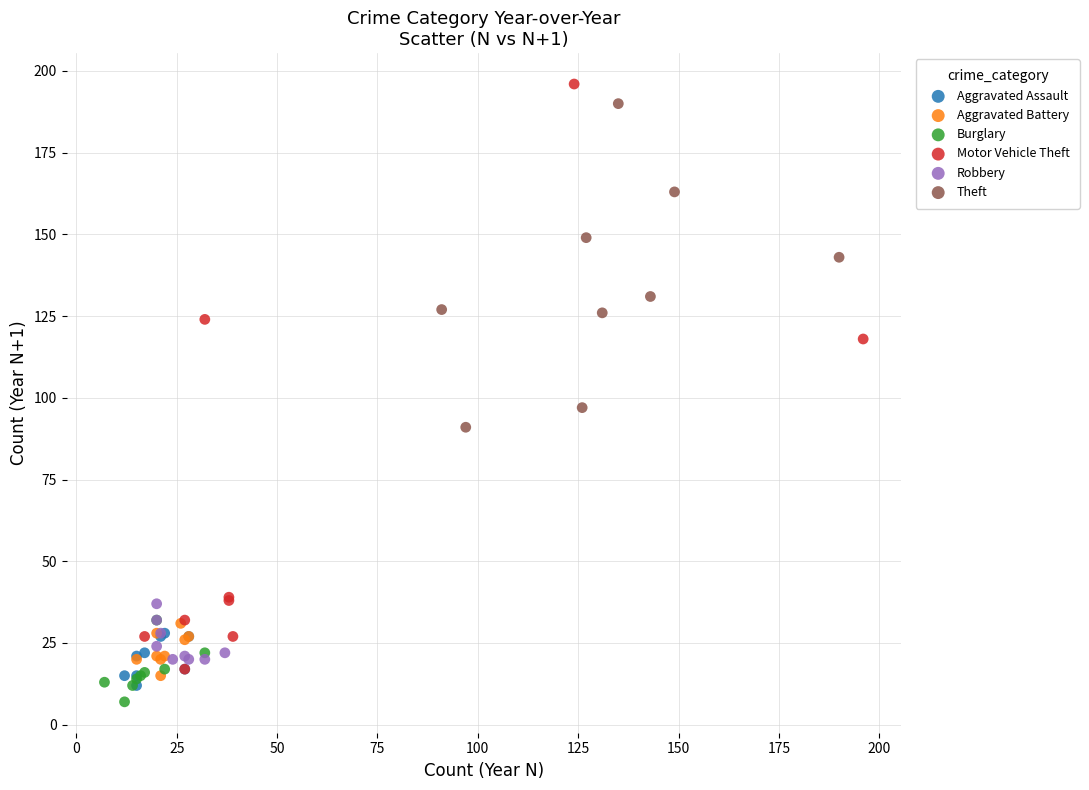

Which series has the largest Y range (max minus min)?

Motor Vehicle Theft